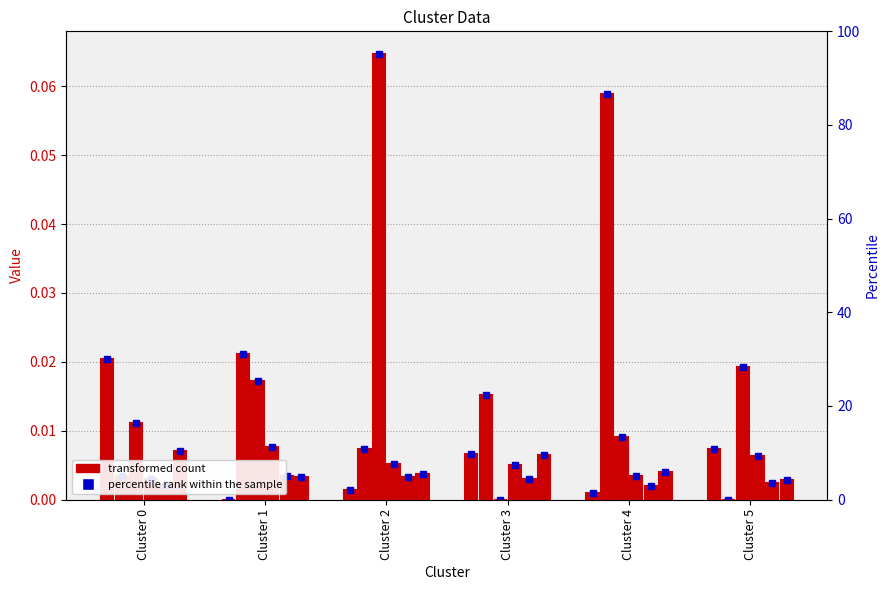

At how many categories does at least one series exceed 0?

6